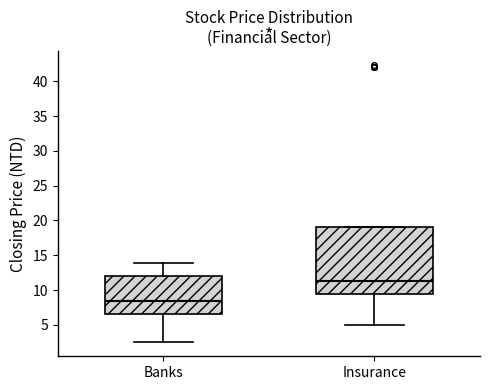

Reading left to right, read every box against the y-axis: the position of its median line, the range the box covers, and the ends of its whiskers. The values are not printed on the chart, so give them approximately, as read against the axis.

Banks: median 8.5, box 6.5 to 12.0, whiskers 2.5 to 14.0
Insurance: median 11.5, box 9.5 to 19.0, whiskers 5.0 to 19.0